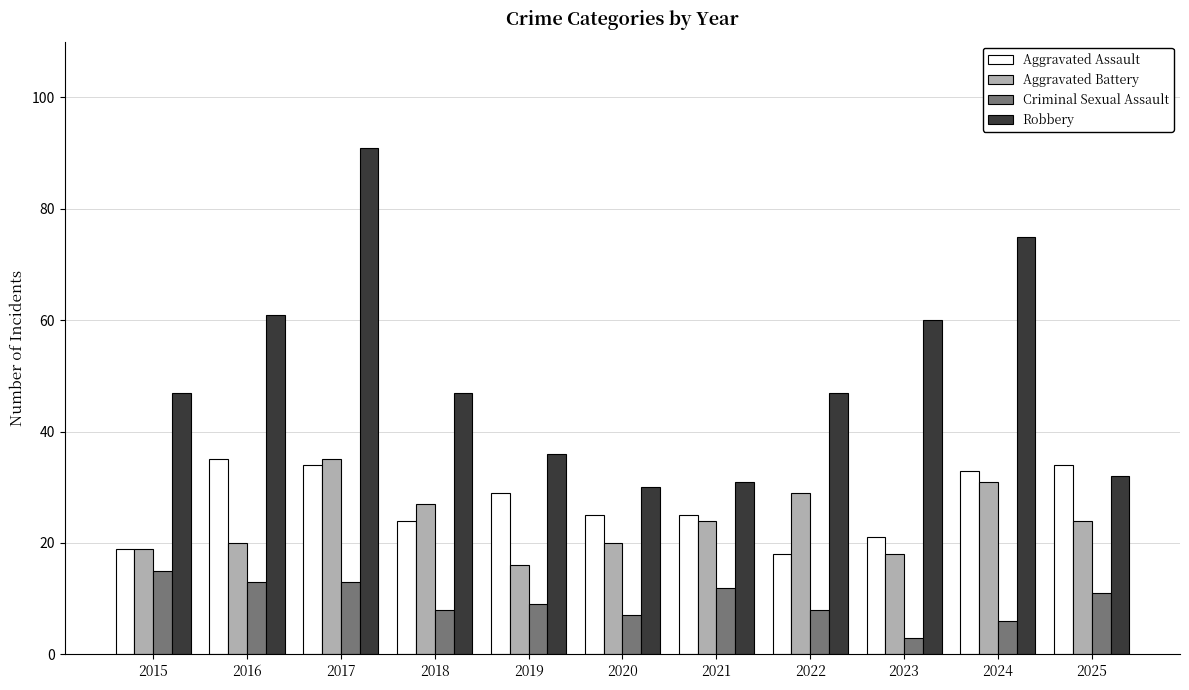

Is it true that Aggravated Battery equals 10 at 2017?

False